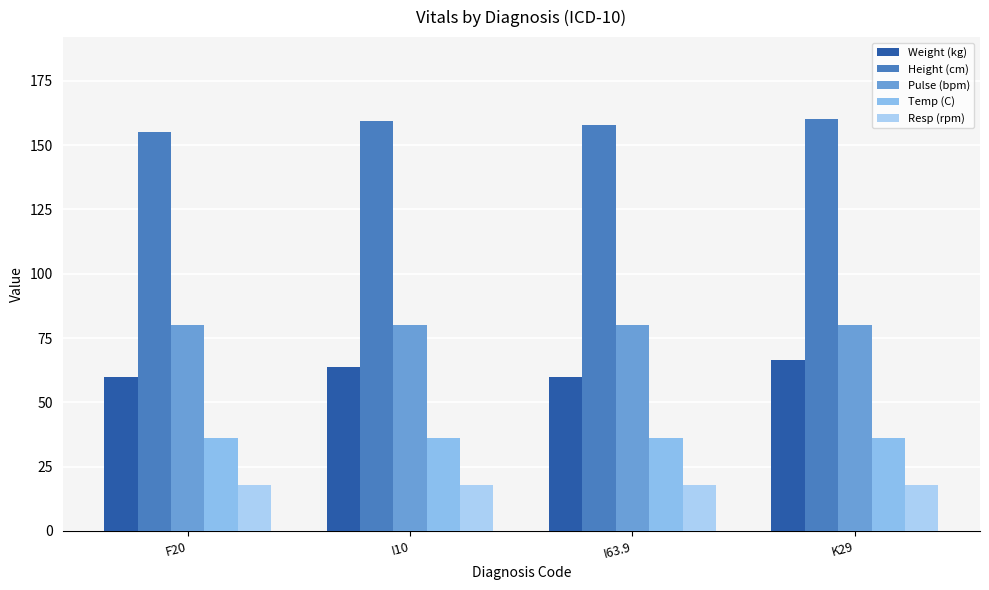

Does the chart contain any negative values?

No